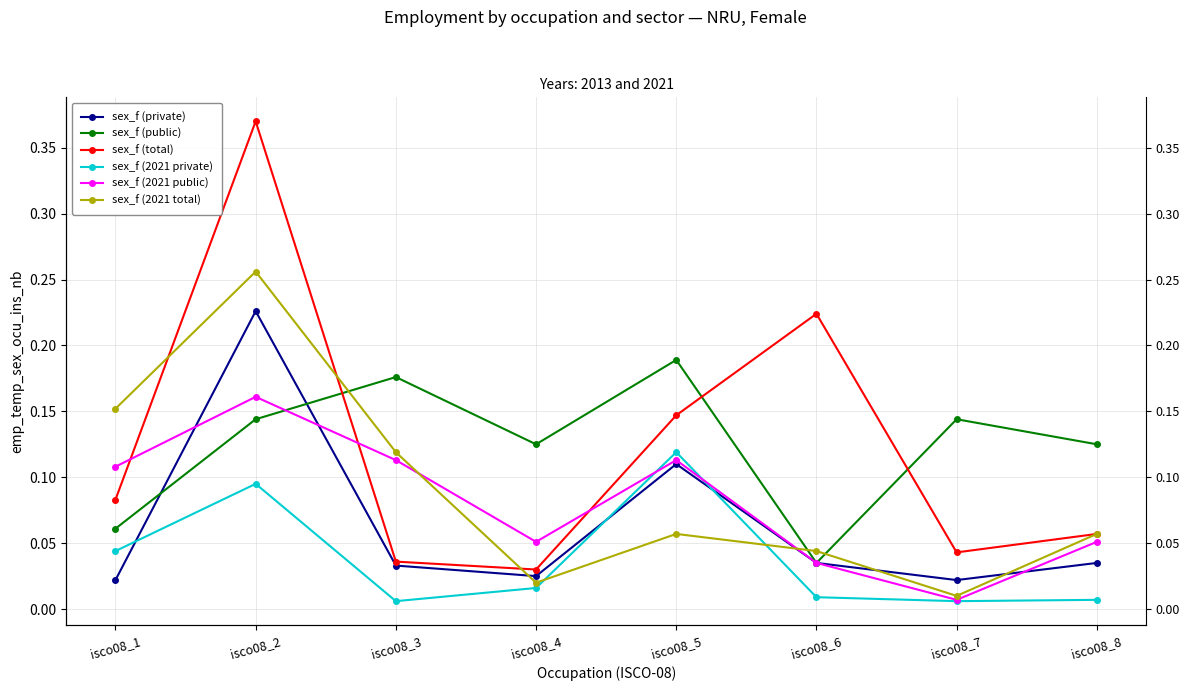

What is the maximum value shown in the chart?

0.4